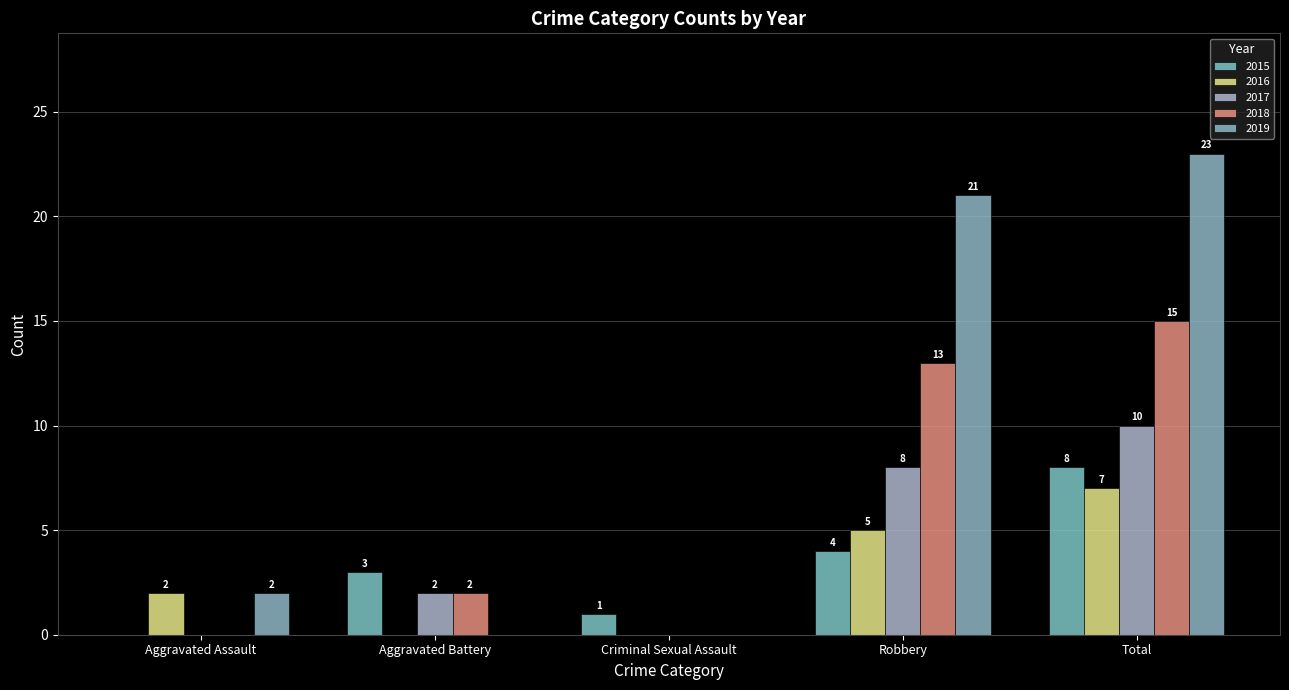

How many groups of bars are there?

5